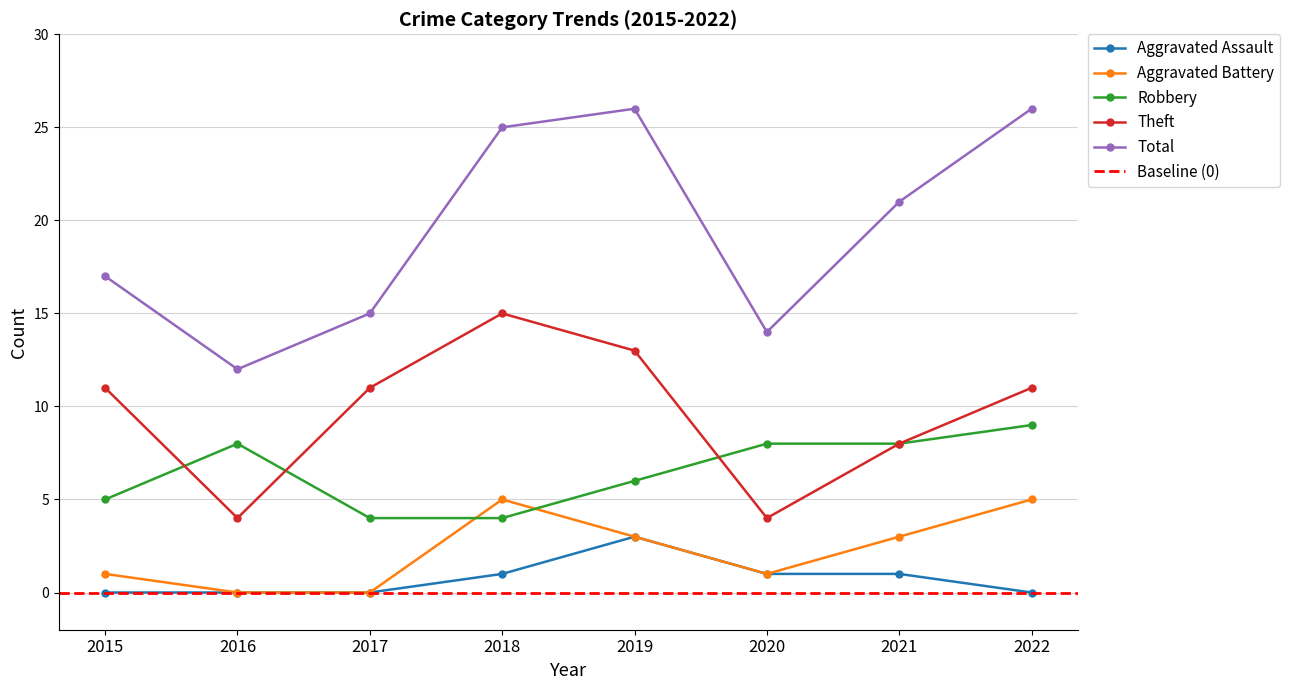

Which series has the largest total across all categories?

Total